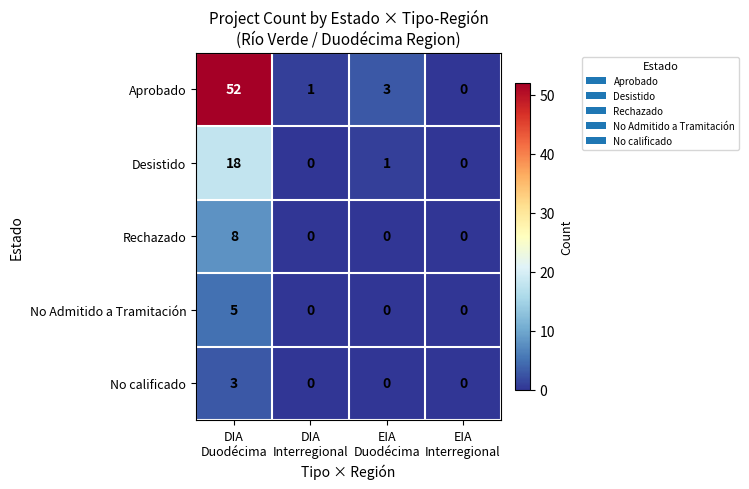

What is the difference between the highest and lowest values at EIA
Duodécima?

3